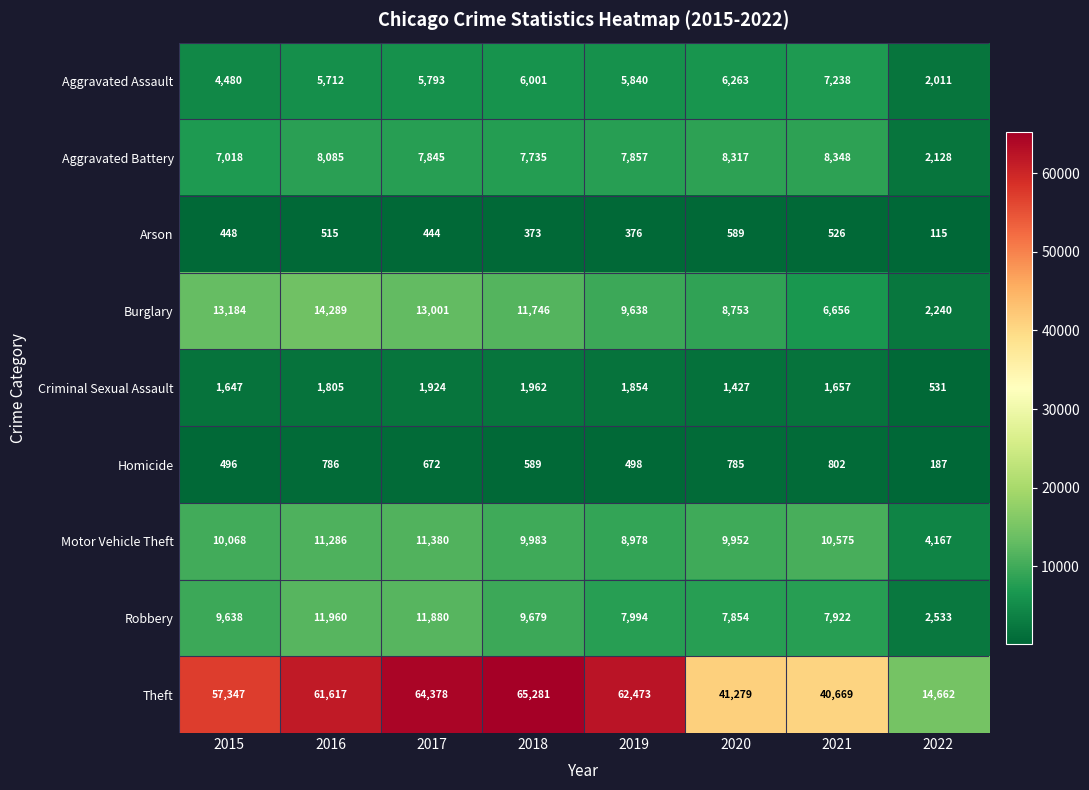

Count the number of data series in this chart.

9